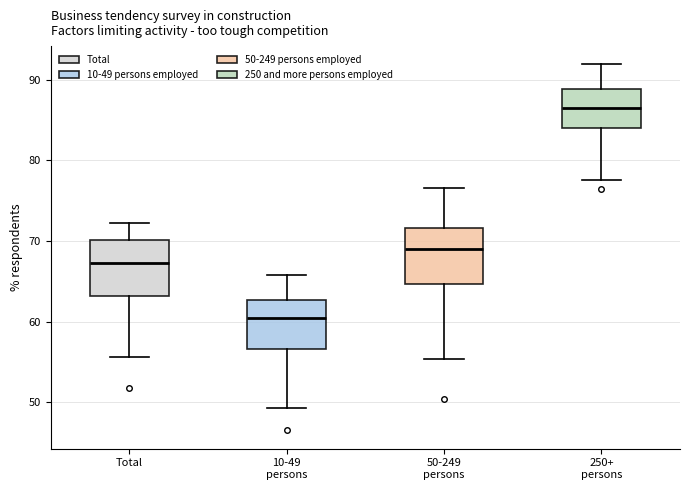

Reading left to right, read every box against the y-axis: the position of its median line, the range the box covers, and the ends of its whiskers. The values are not printed on the chart, so give them approximately, as read against the axis.

Total: median 67, box 63 to 70, whiskers 56 to 72
10-49 persons: median 60, box 57 to 63, whiskers 49 to 66
50-249 persons: median 69, box 65 to 72, whiskers 55 to 77
250+ persons: median 87, box 84 to 89, whiskers 78 to 92